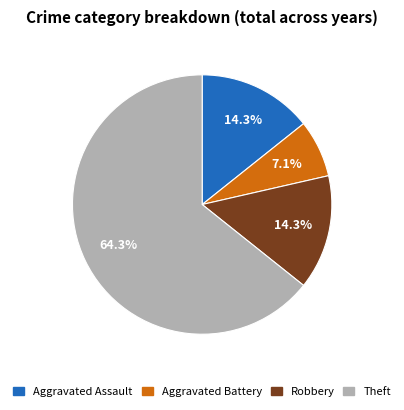

Does Theft account for over 50% of the chart?

Yes